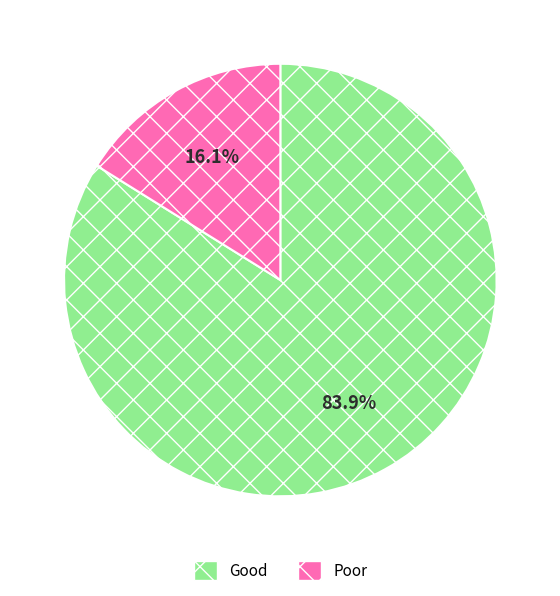

Which slice is the smallest?

Poor